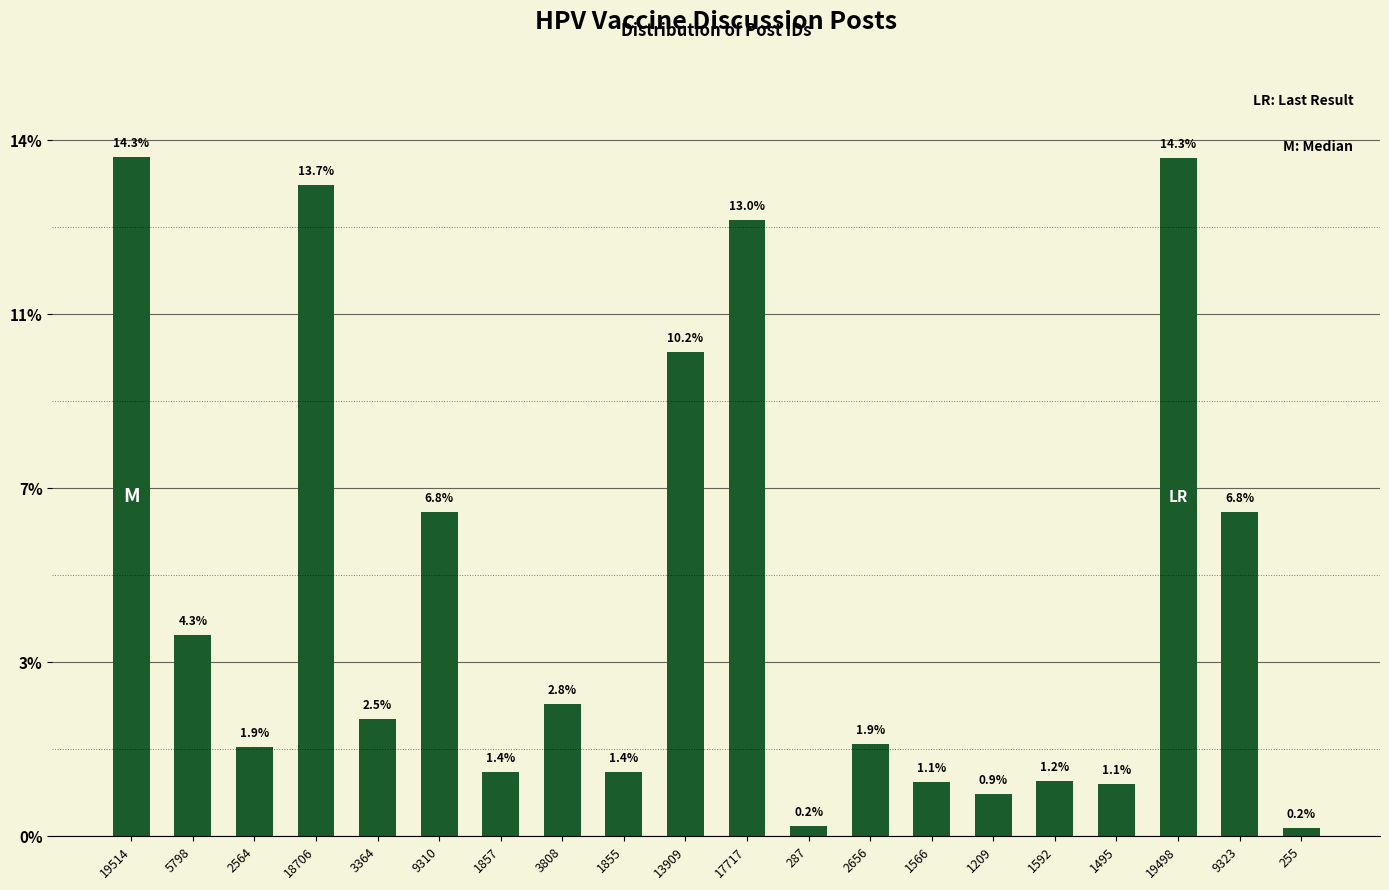

Does the chart contain any negative values?

No